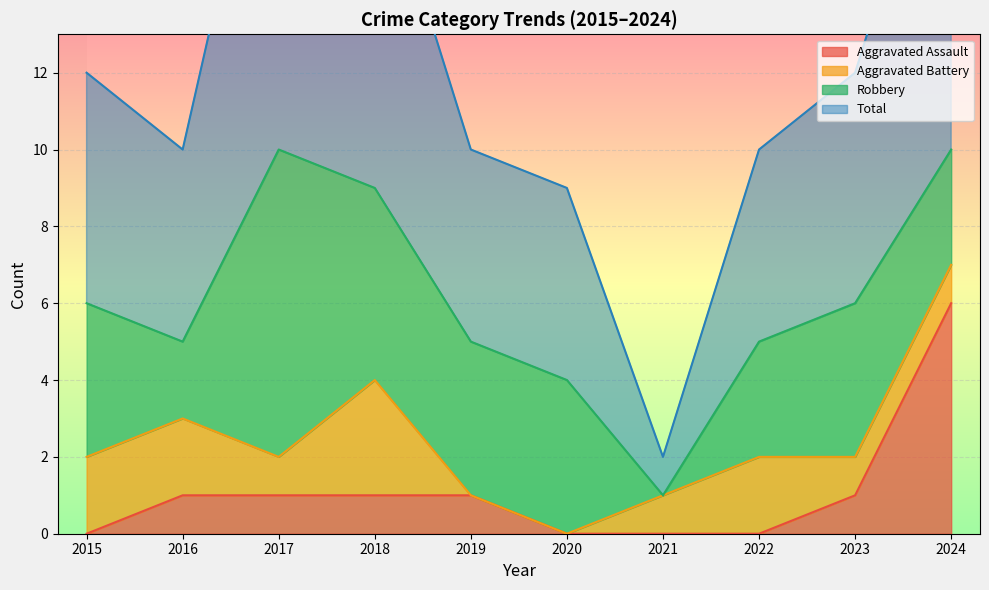

At which label is Total closest to 11?

2015